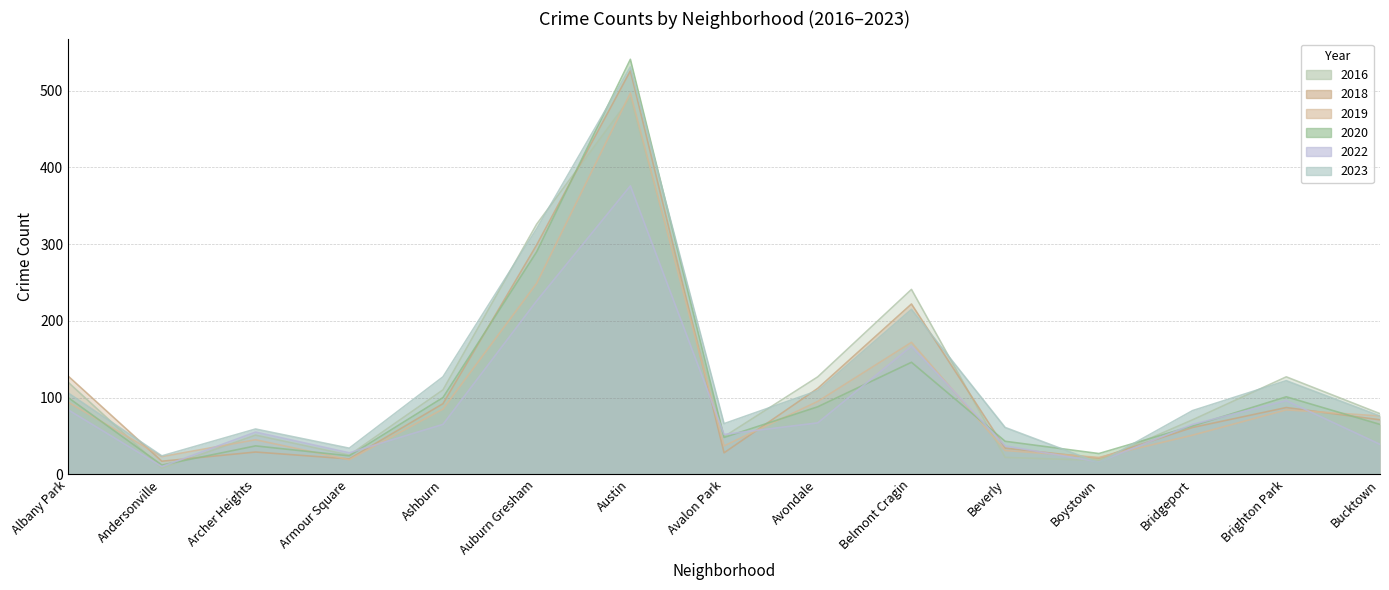

How many values in the 2022 series are below 65?

7